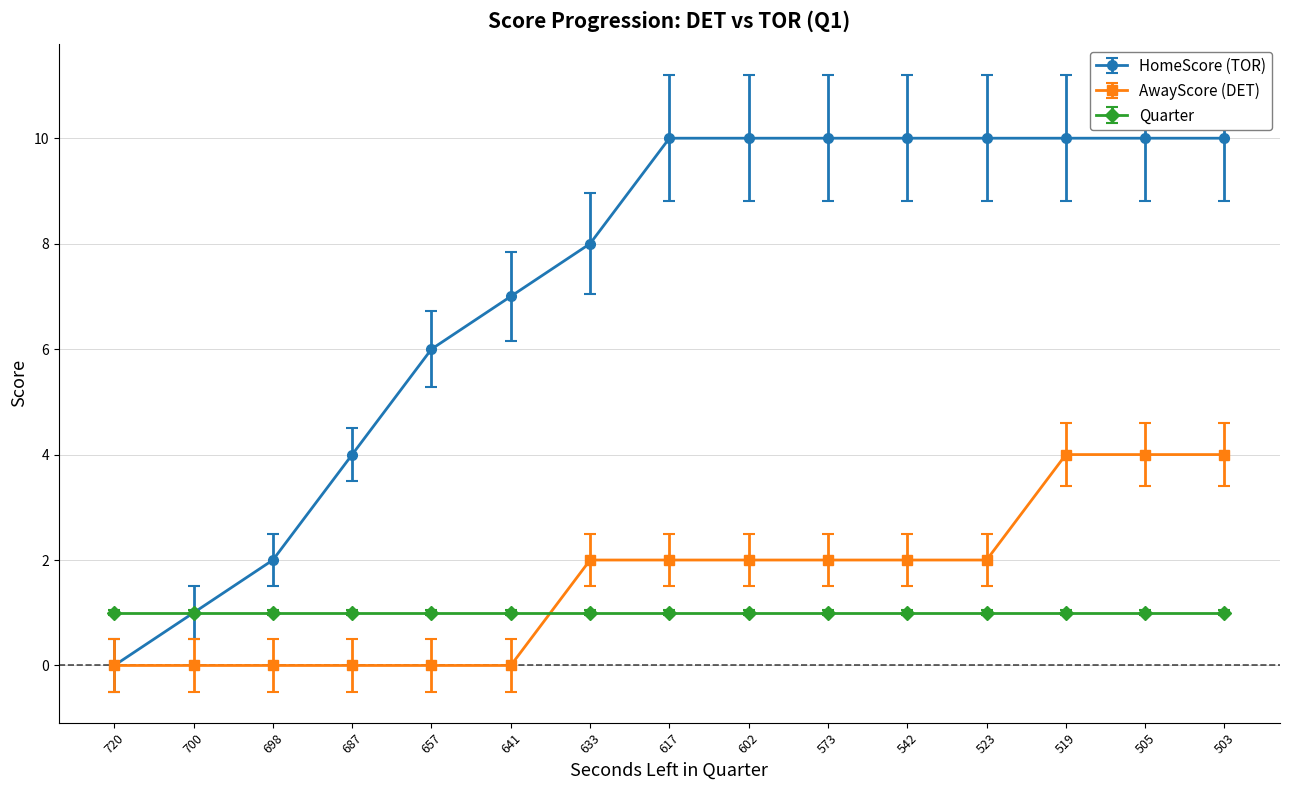

The value of Quarter at 641 is 1. True or false?

True